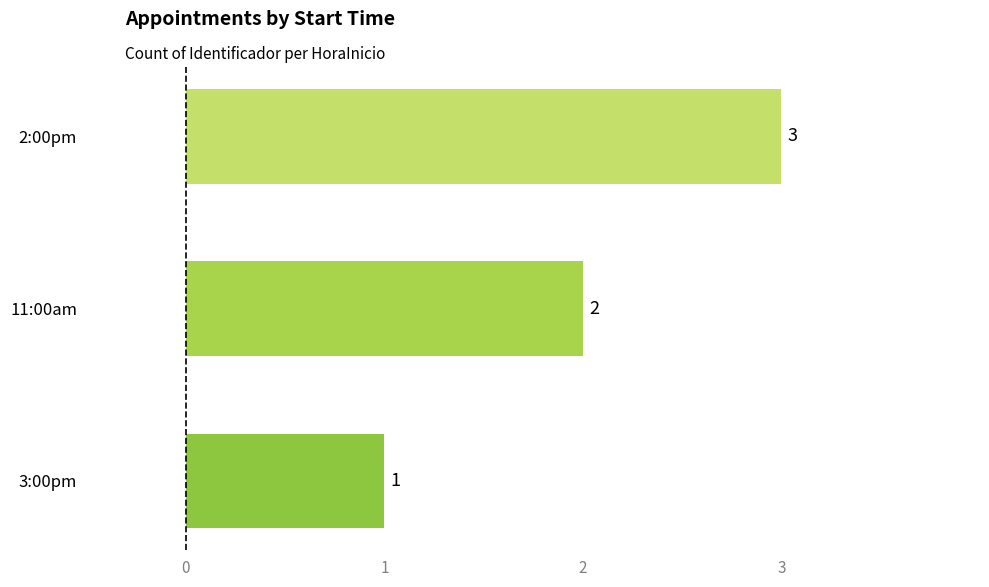

True or false: the data shows 0 at 3:00pm.

False